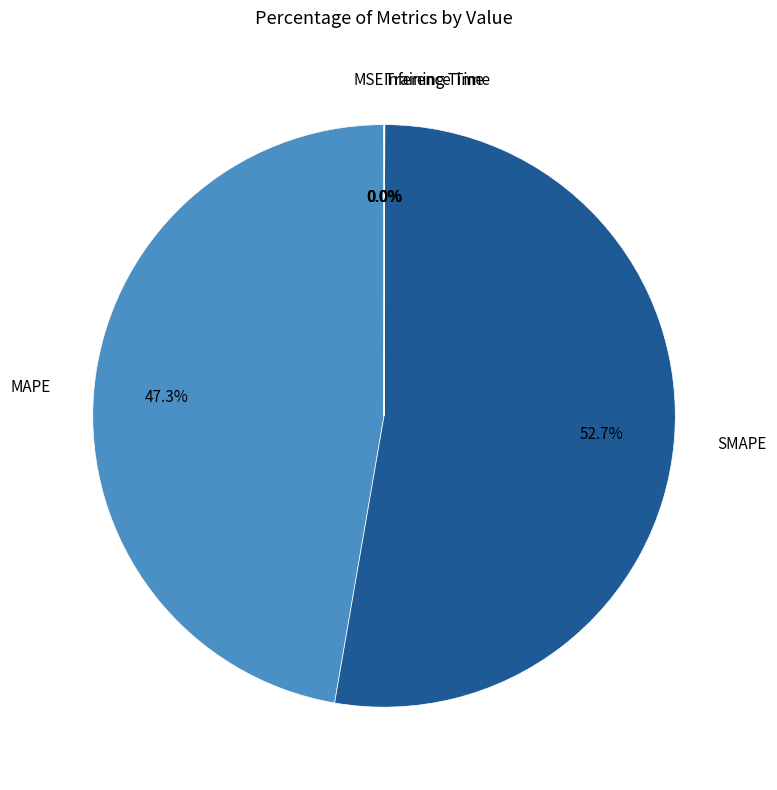

What is the largest slice in the pie chart?

SMAPE